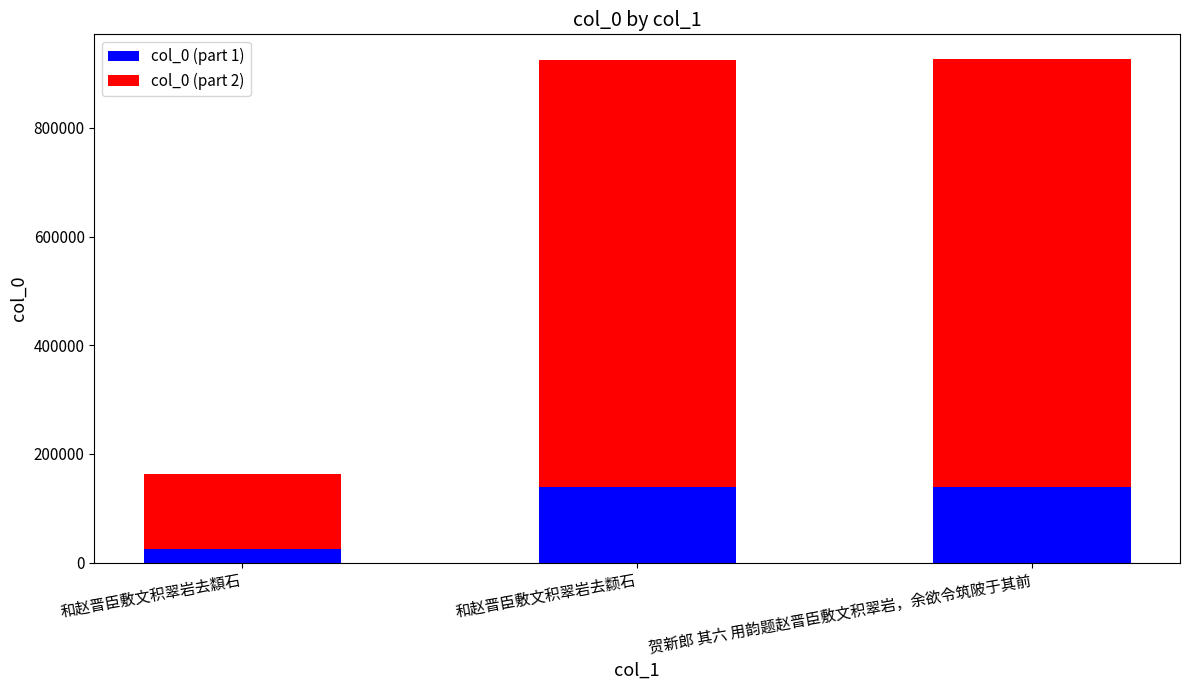

Read the col_0 (part 1) value at 和赵晋臣敷文积翠岩去纇石.

24482.4